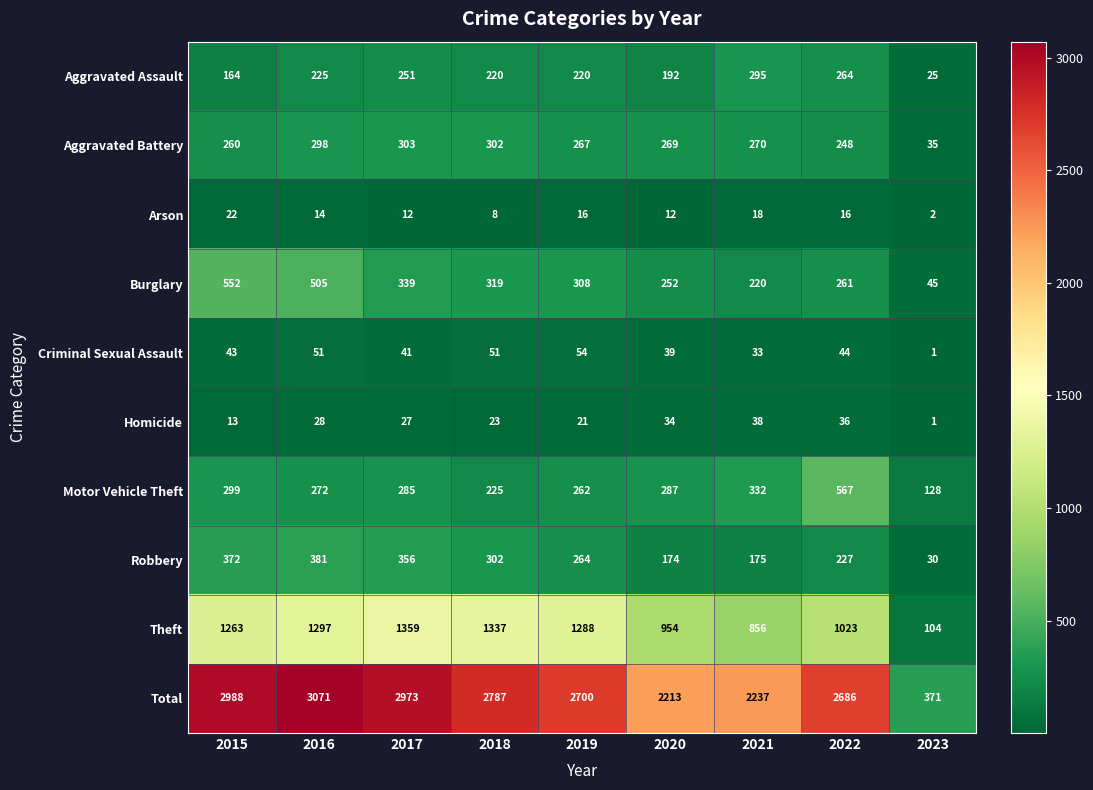

What is the total value across all series at 2015?

5976